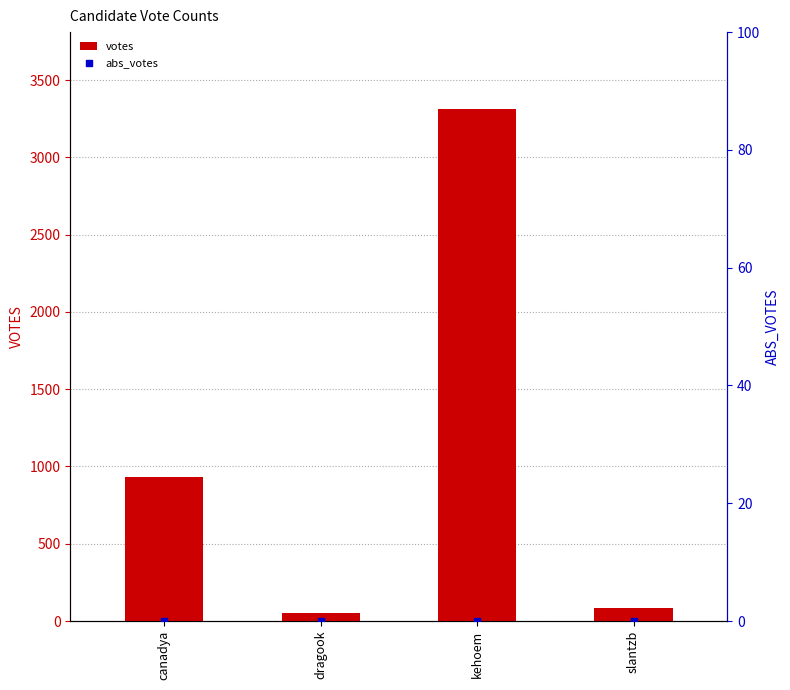

Which series reaches the maximum Y coordinate?

votes